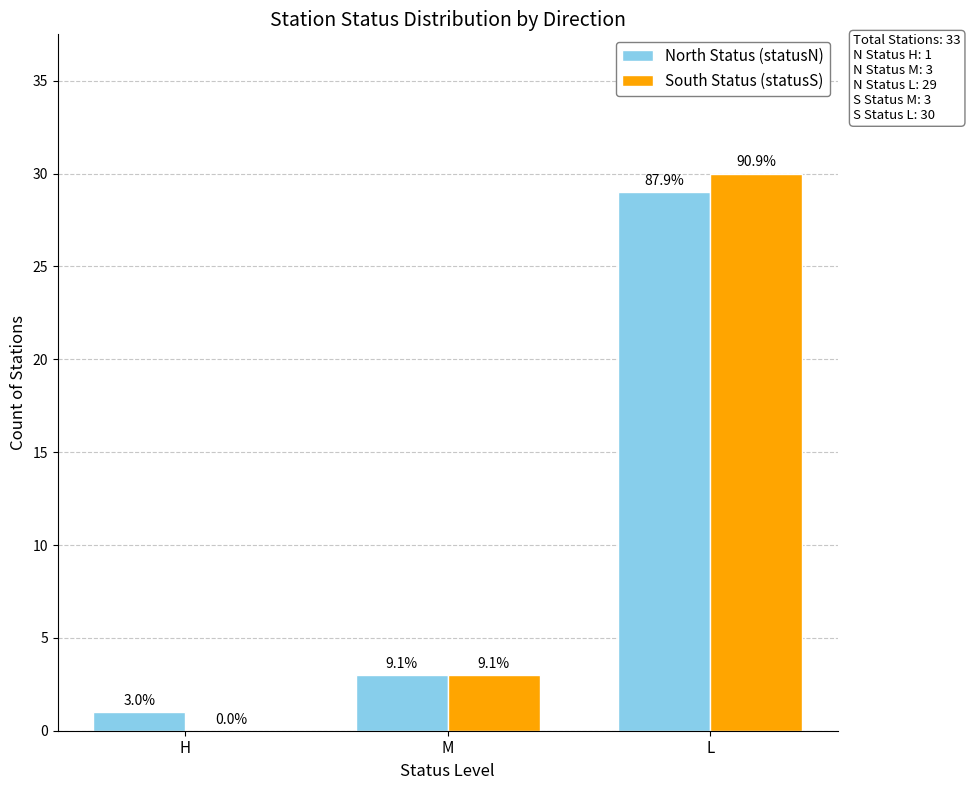

Which series changed the most between M and L?

South Status (statusS)